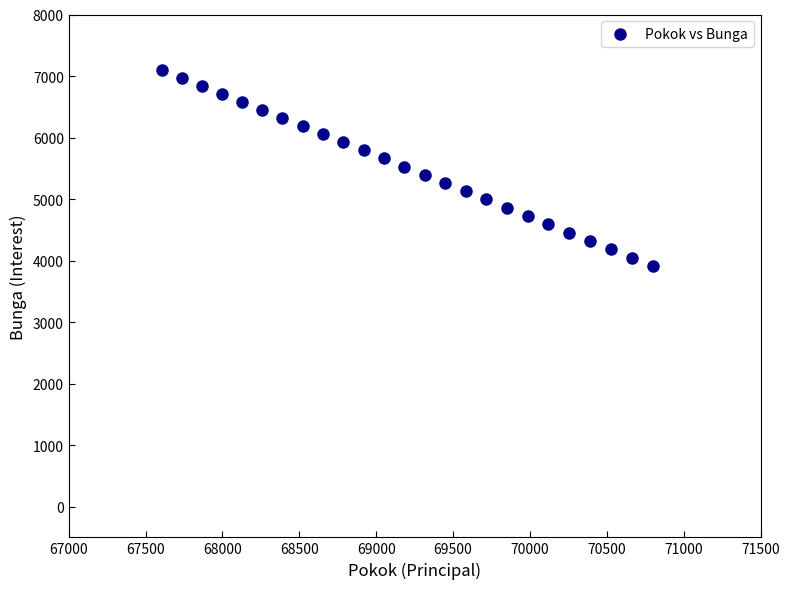

What is the range of X values (max minus min)?

3190.3